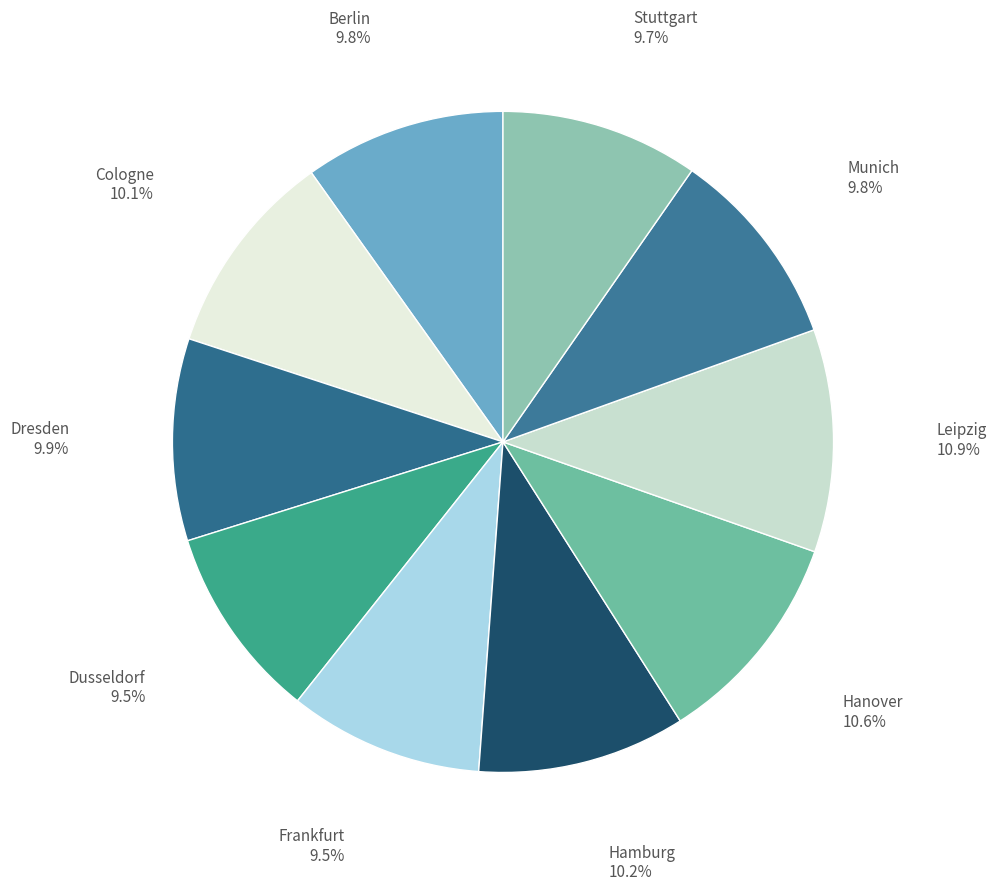

Is Berlin the majority of the pie?

No